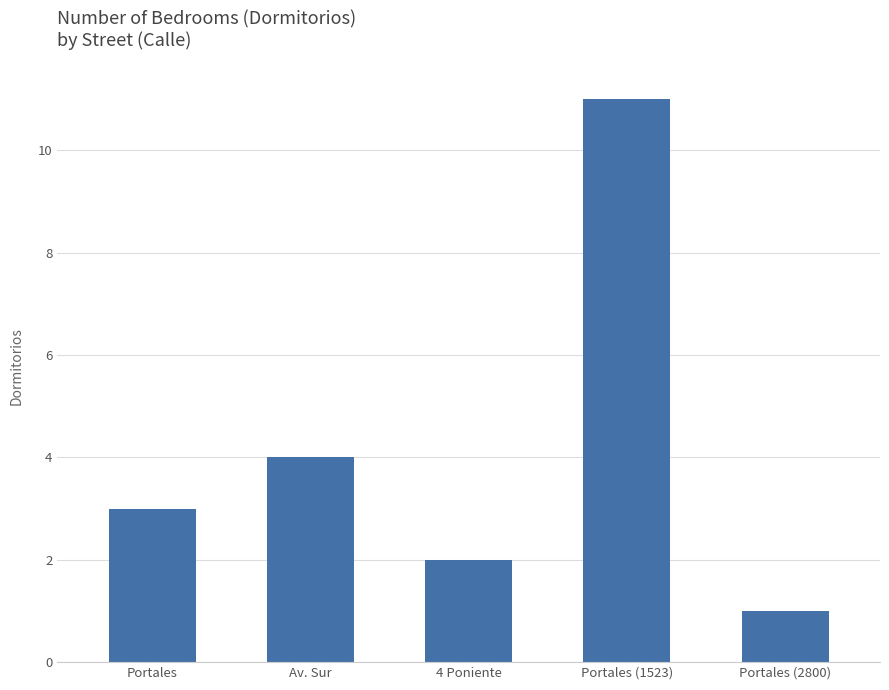

Are the bars grouped side by side (vs. stacked)?

No